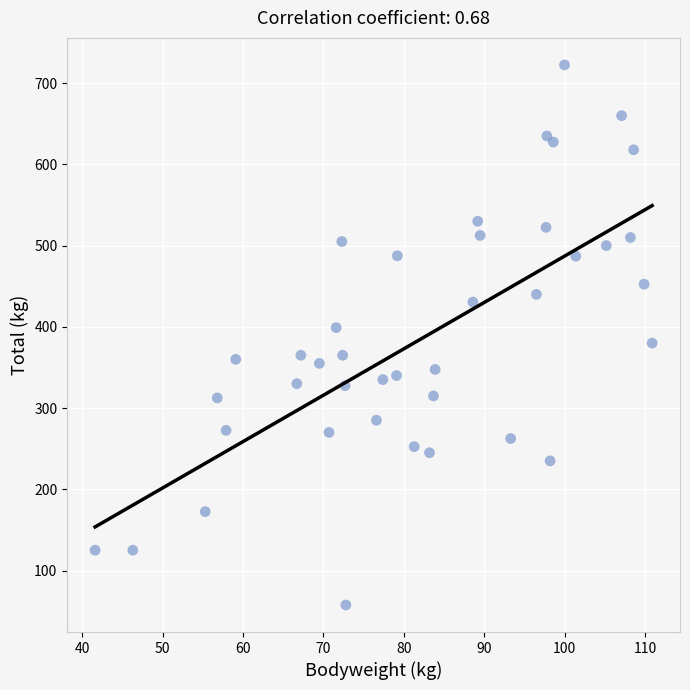

What is the range of X values (max minus min)?

69.3